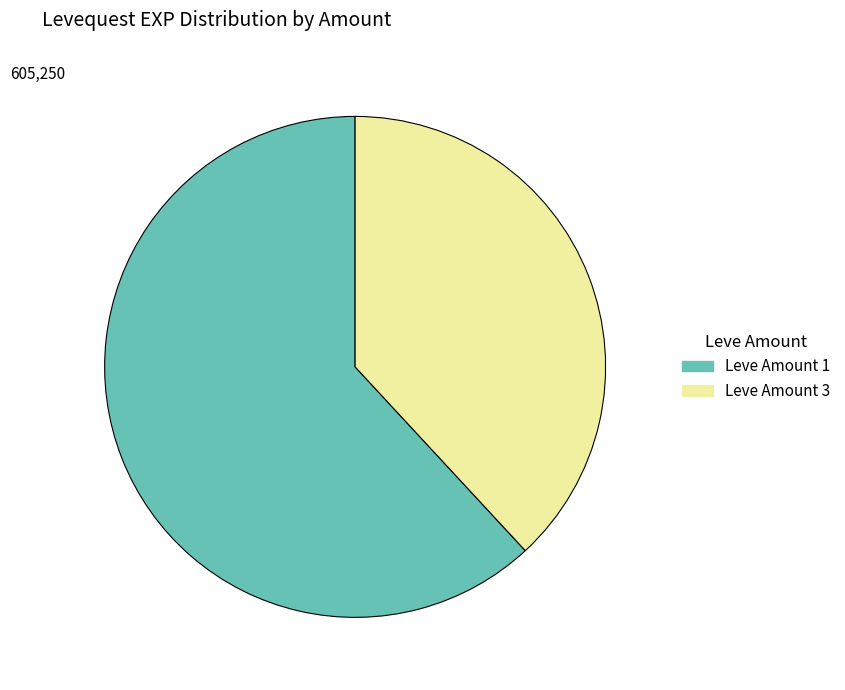

Does any single category account for the majority?

Yes